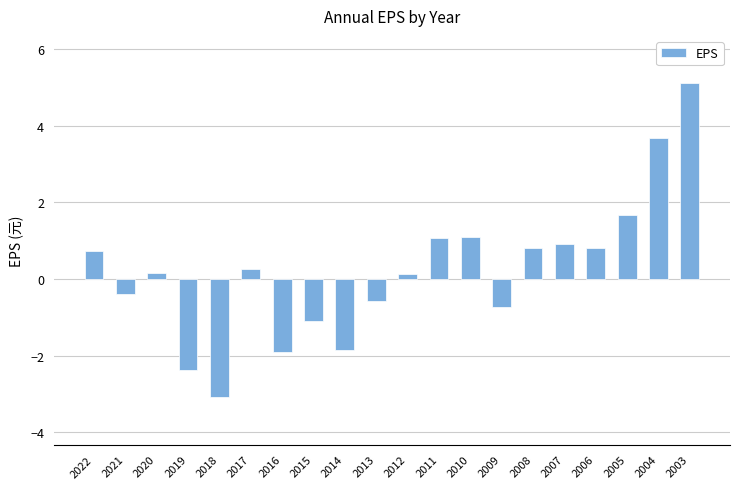

How many categories are shown in the chart?

20